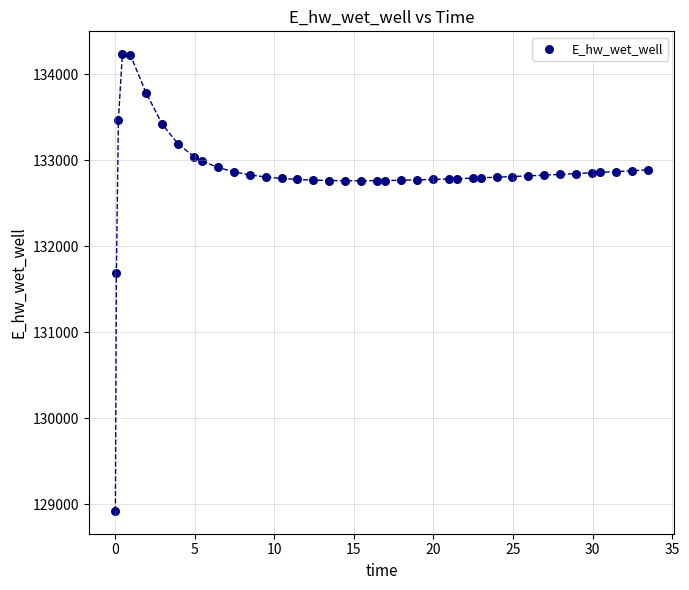

What Y value in the scatter plot is closest to 131576?

131691.3